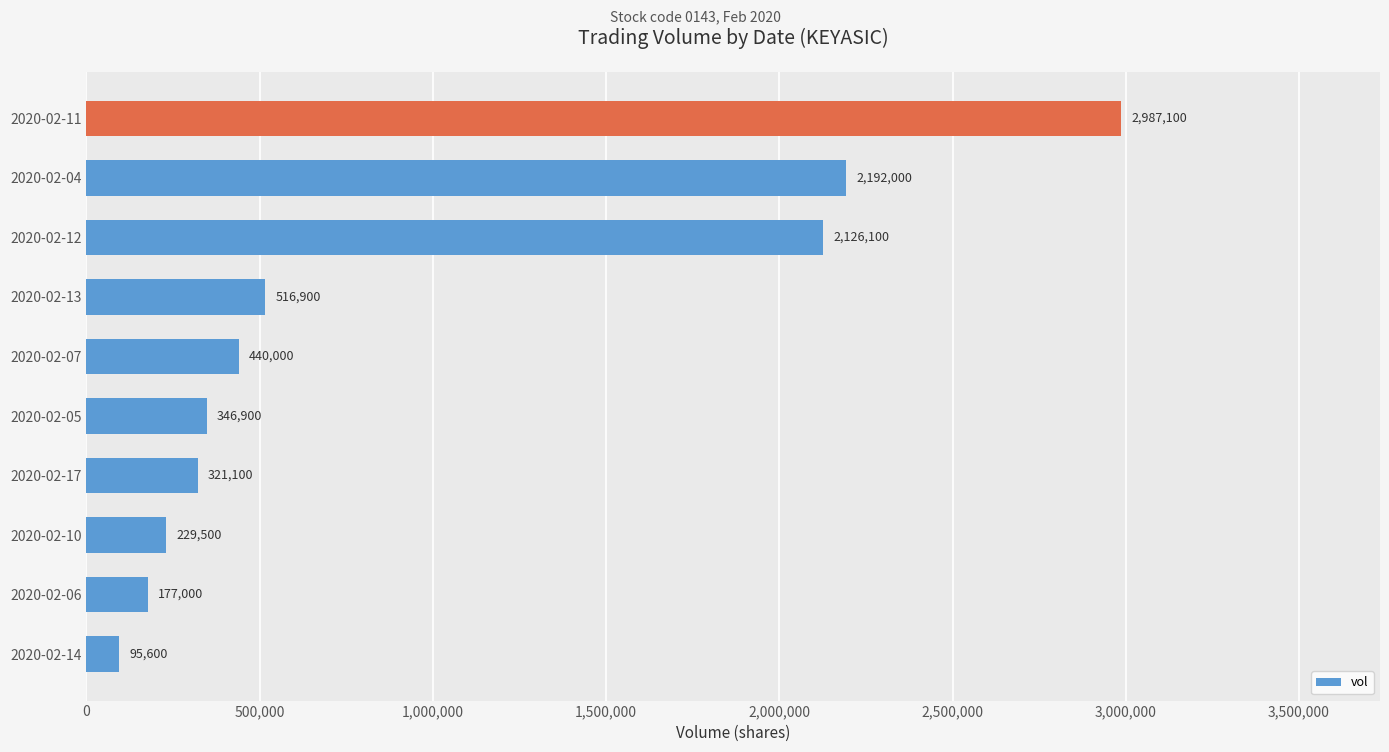

Are the bars horizontal?

Yes